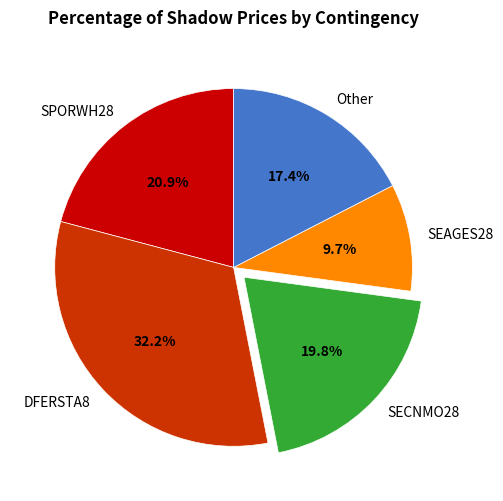

What is the ratio of the value at Other to the value at SEAGES28?

1.8